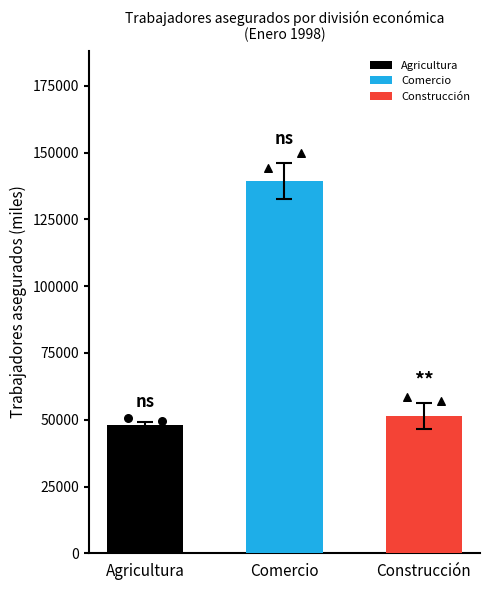

Which series has the largest Y range (max minus min)?

Comercio